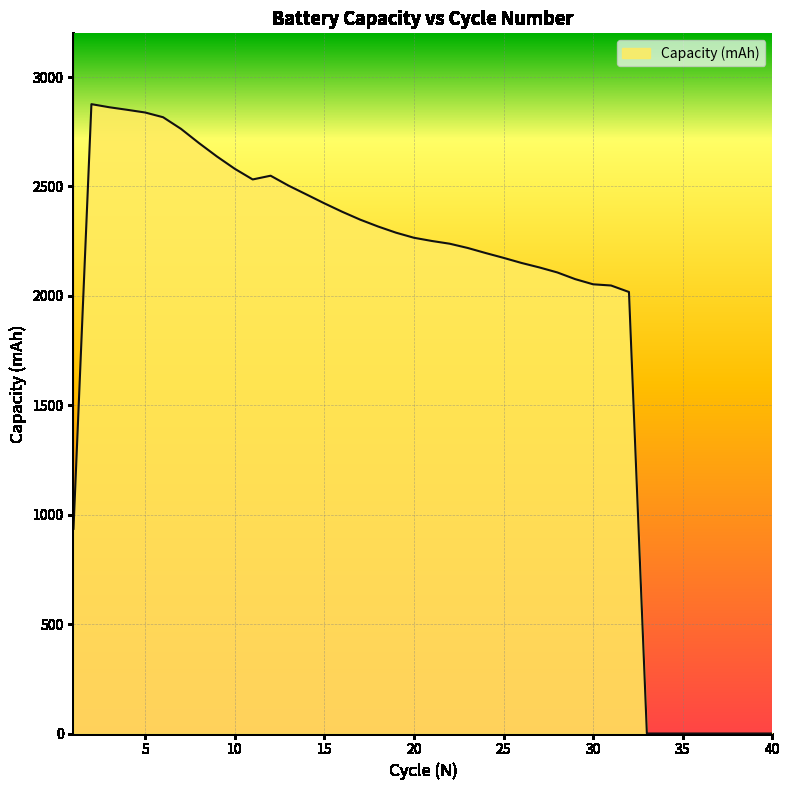

What is the difference between the maximum and minimum values?

2876.3